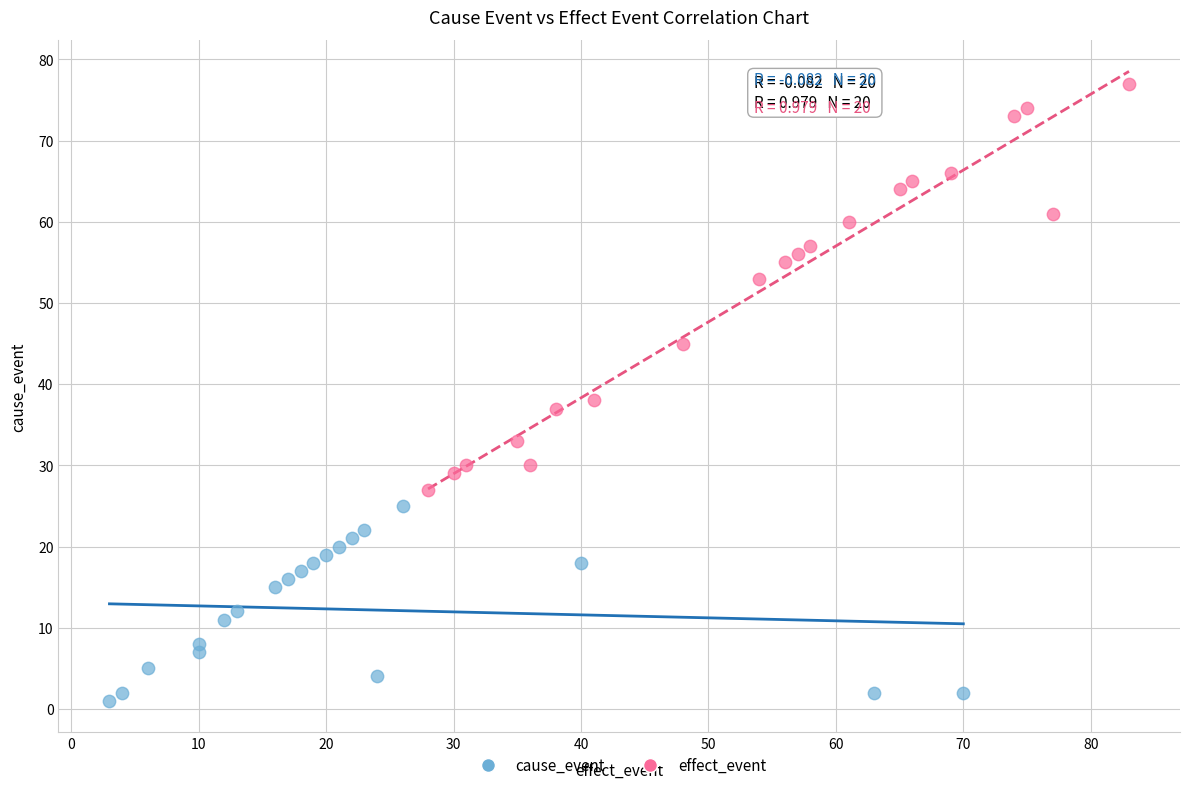

What are all the series names shown in the legend?

cause_event, effect_event